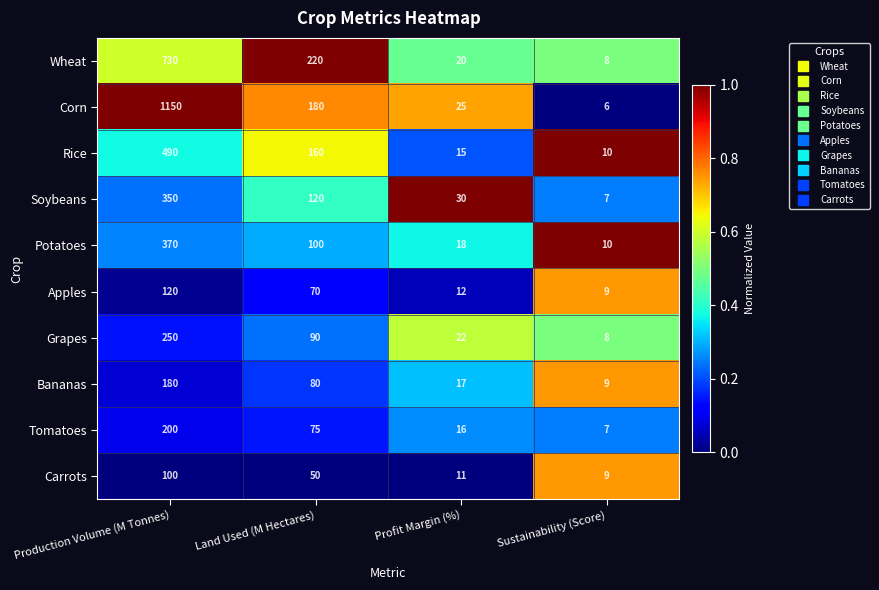

What is the difference between the maximum and minimum values in the Carrots series?

91